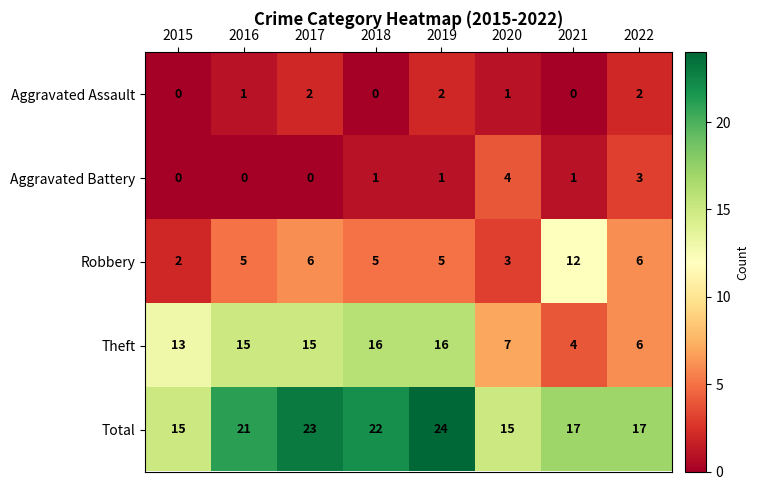

How many data points does each series have?

8